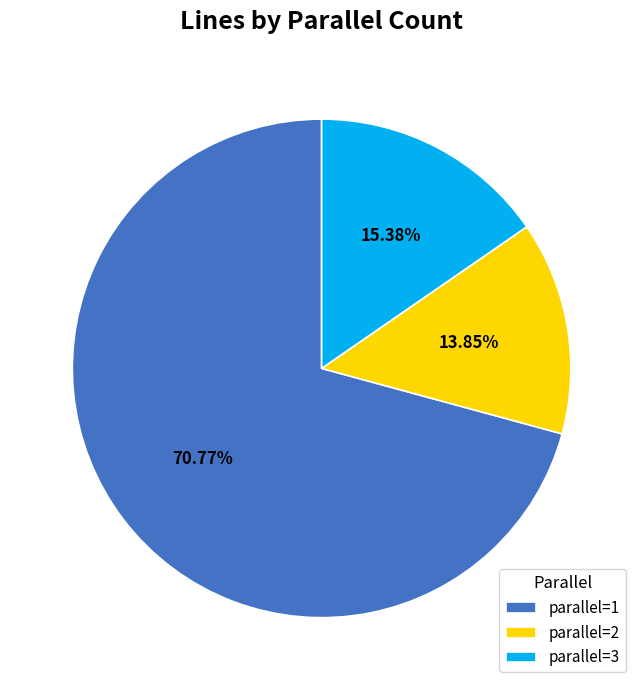

Is the sum of parallel=2 and parallel=3 greater than half?

No